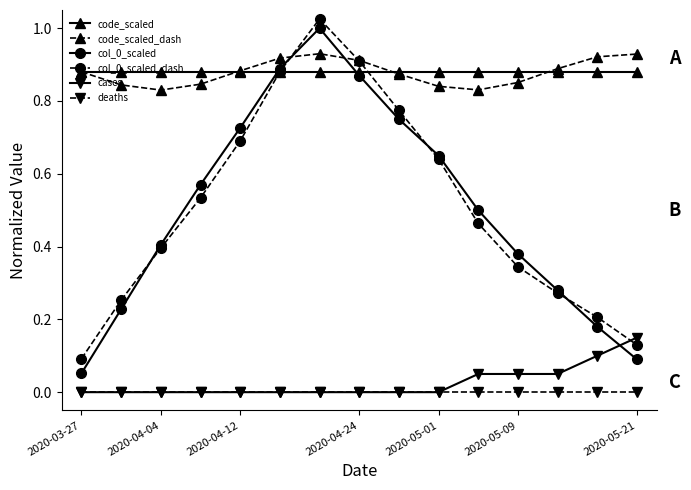

How many times do code_scaled_dash and col_0_scaled_dash cross each other?

2